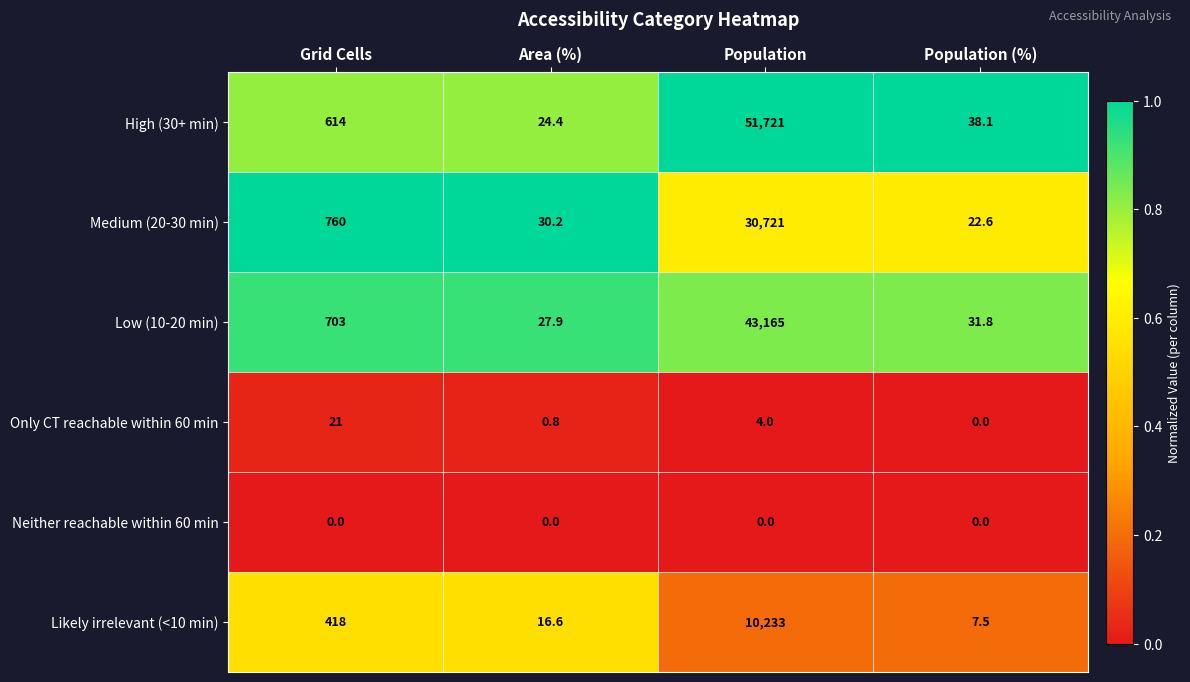

What is the minimum value for High (30+ min)?

24.4